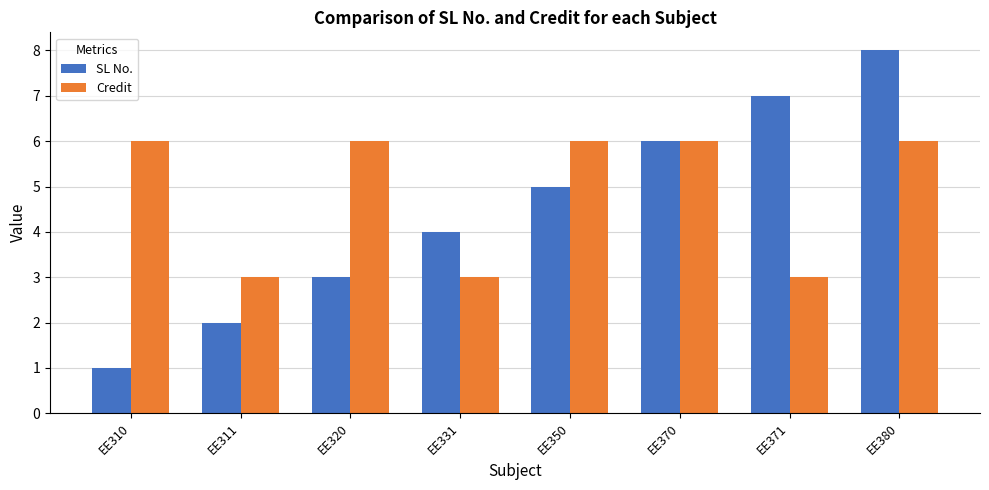

How many data points does each series have?

8